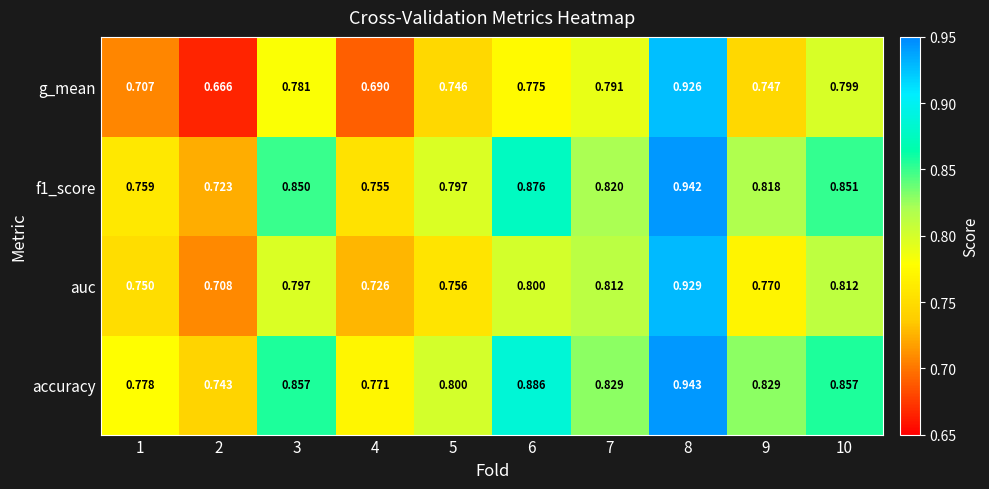

Which series changed the most between 4 and 10?

g_mean